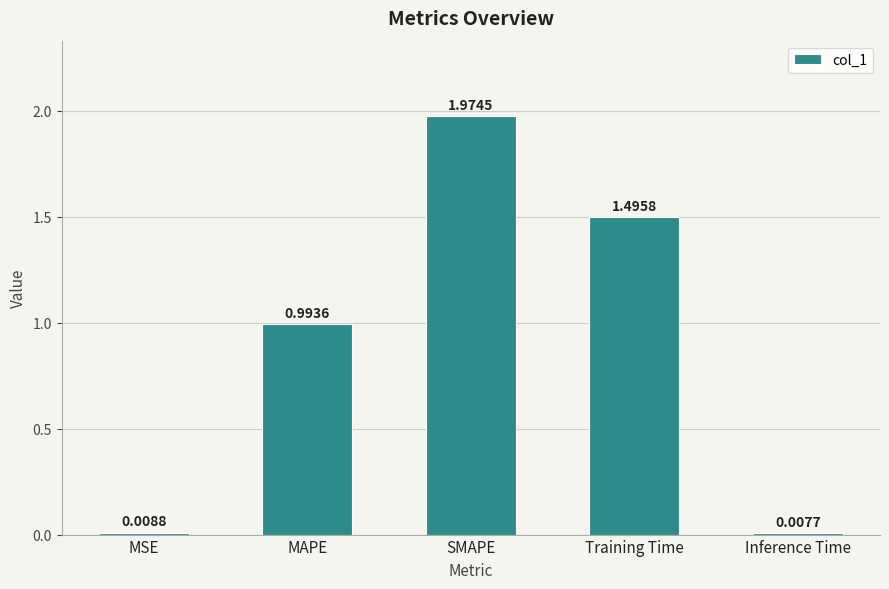

Which category has the lowest value across all series?

Inference Time